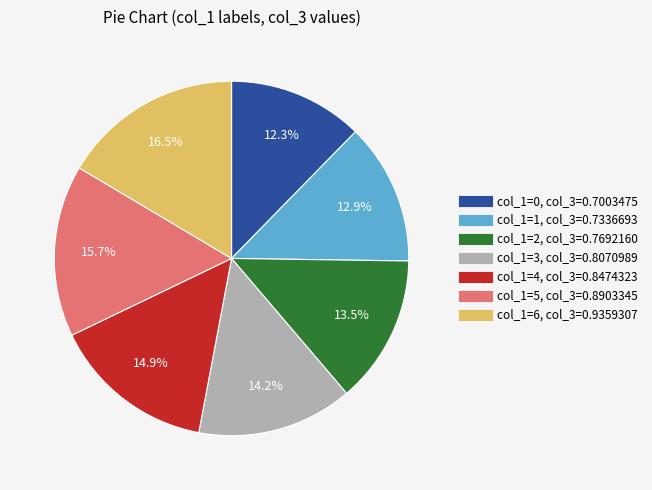

Is there any slice that represents more than half of the pie?

No